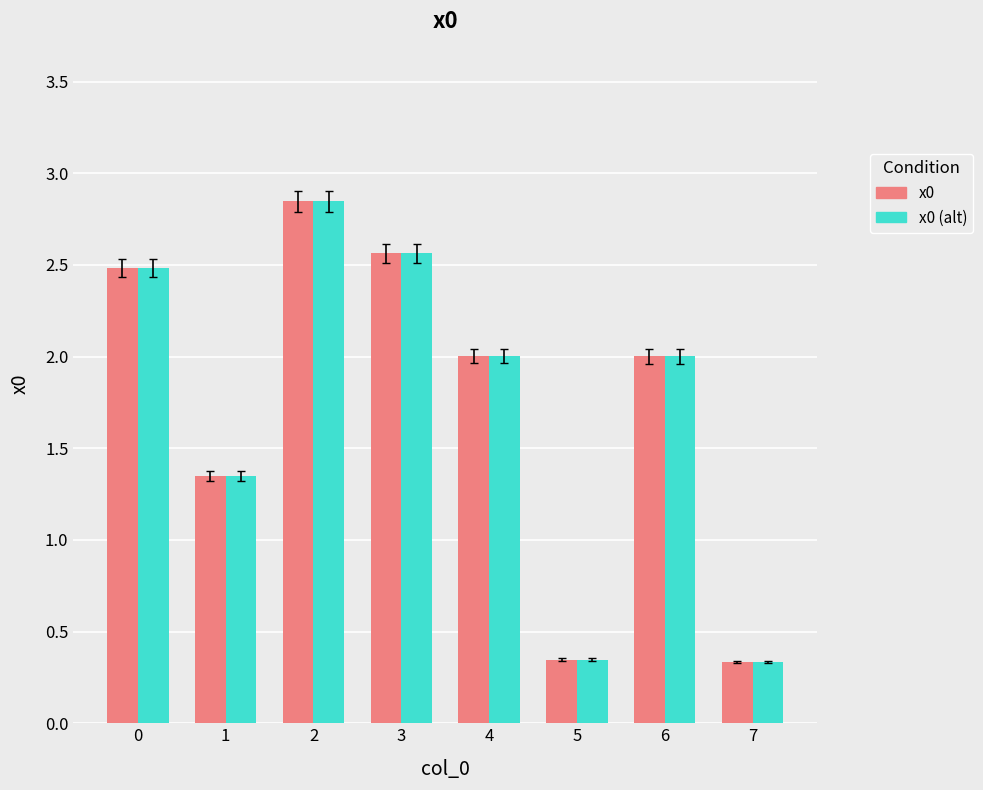

How many bars are there in each group?

2